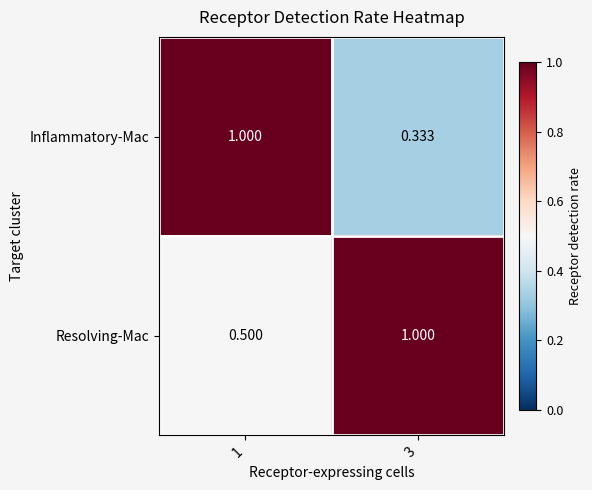

Rank the series by their average value, from highest to lowest.

Resolving-Mac, Inflammatory-Mac